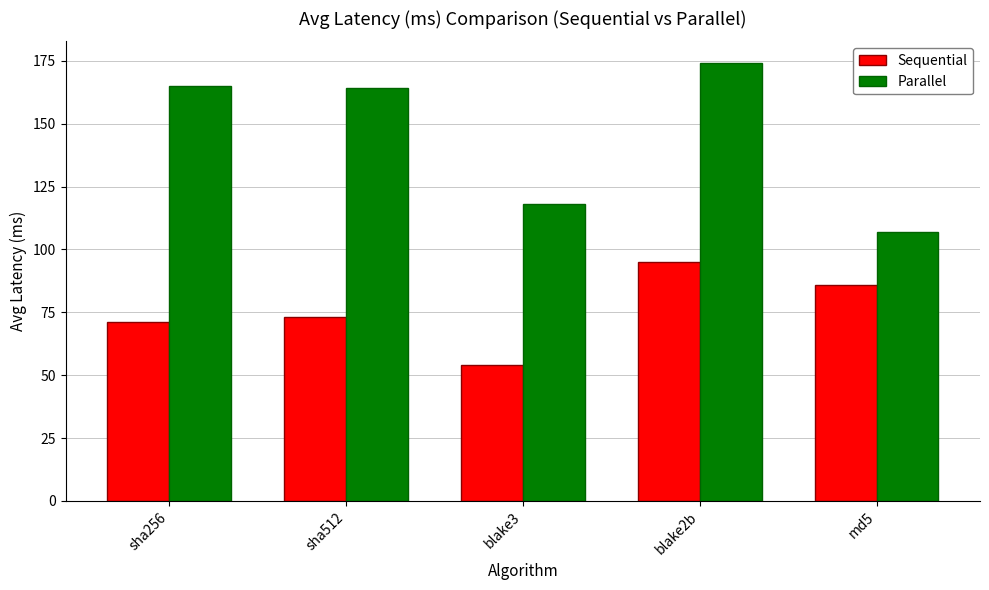

Reading left to right, what are all the values shown in this chart?

Sequential: 71	73	54	95	86
Parallel: 165	164	118	174	107